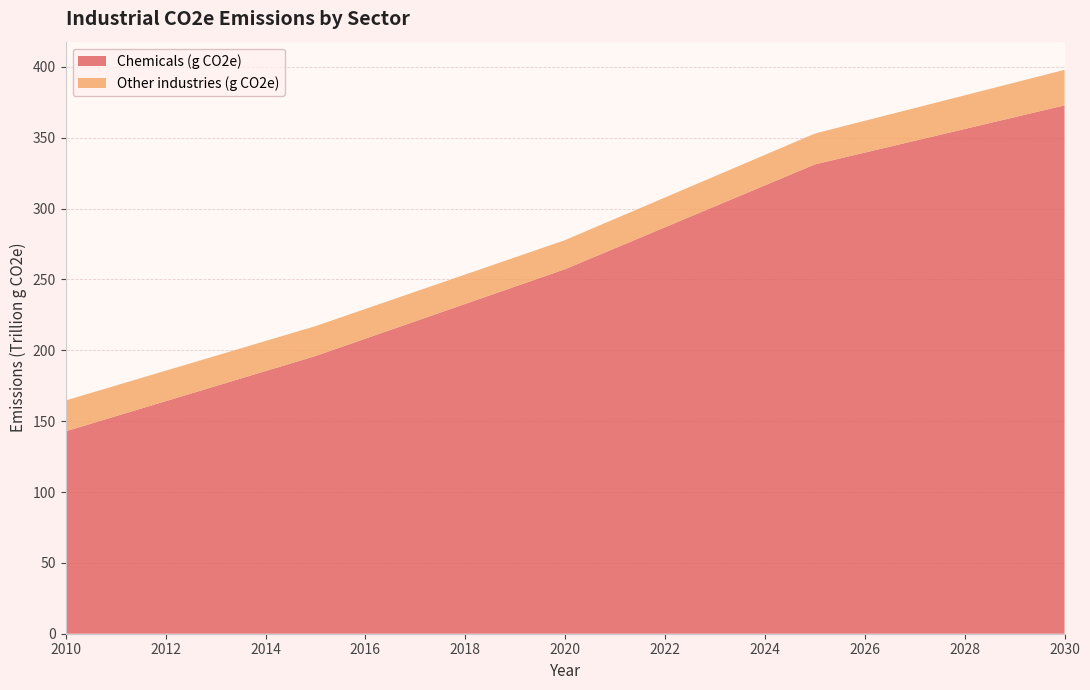

Reading left to right, list all the values displayed in this chart.

Chemicals (g CO2e): 2010=142879122486778.8	2011=153501281229131.3	2012=164123439971483.7	2013=174745598713836.2	2014=185367757456188.6	2015=195989916198541.1	2016=208252602468182.2	2017=220515288737823.3	2018=232777975007464.4	2019=245040661277105.6	2020=257303347546746.7	2021=272088501778669.6	2022=286873656010592.5	2023=301658810242515.4	2024=316443964474438.3	2025=331229118706361.2	2026=339562454234916.7	2027=347895789763472.1	2028=356229125292027.6	2029=364562460820583.1	2030=372895796349138.6
Other industries (g CO2e): 2010=21753612893309.9	2011=21619750532190.0	2012=21485888171070.1	2013=21352025809950.2	2014=21218163448830.3	2015=21084301087710.4	2016=20969207439133.4	2017=20854113790556.3	2018=20739020141979.3	2019=20623926493402.3	2020=20508832844825.3	2021=20762278914354.3	2022=21015724983883.4	2023=21269171053412.5	2024=21522617122941.6	2025=21776063192470.6	2026=22432090617210.1	2027=23088118041949.7	2028=23744145466689.2	2029=24400172891428.7	2030=25056200316168.2